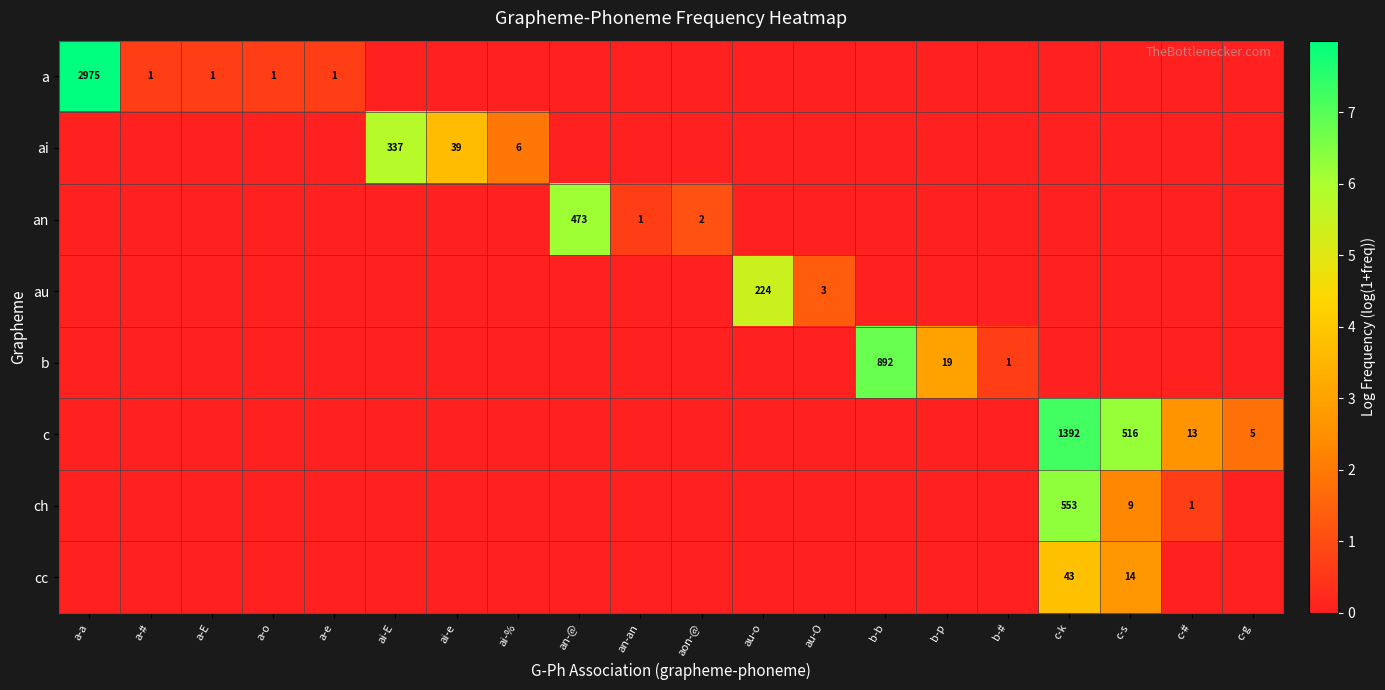

True or false: b has a value of 1 at b-#.

True